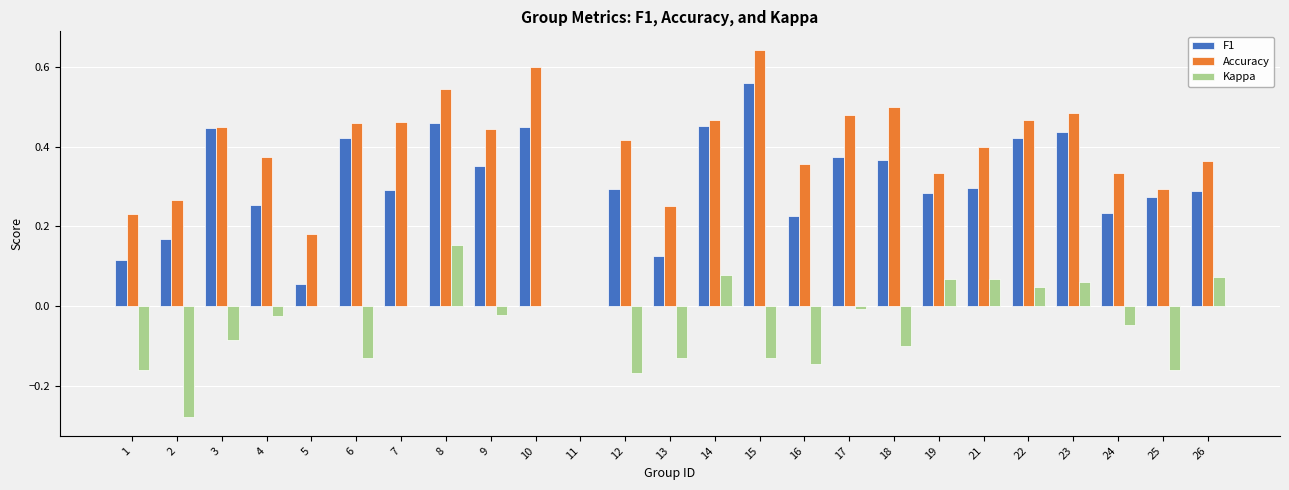

How many values in F1 are above zero?

24